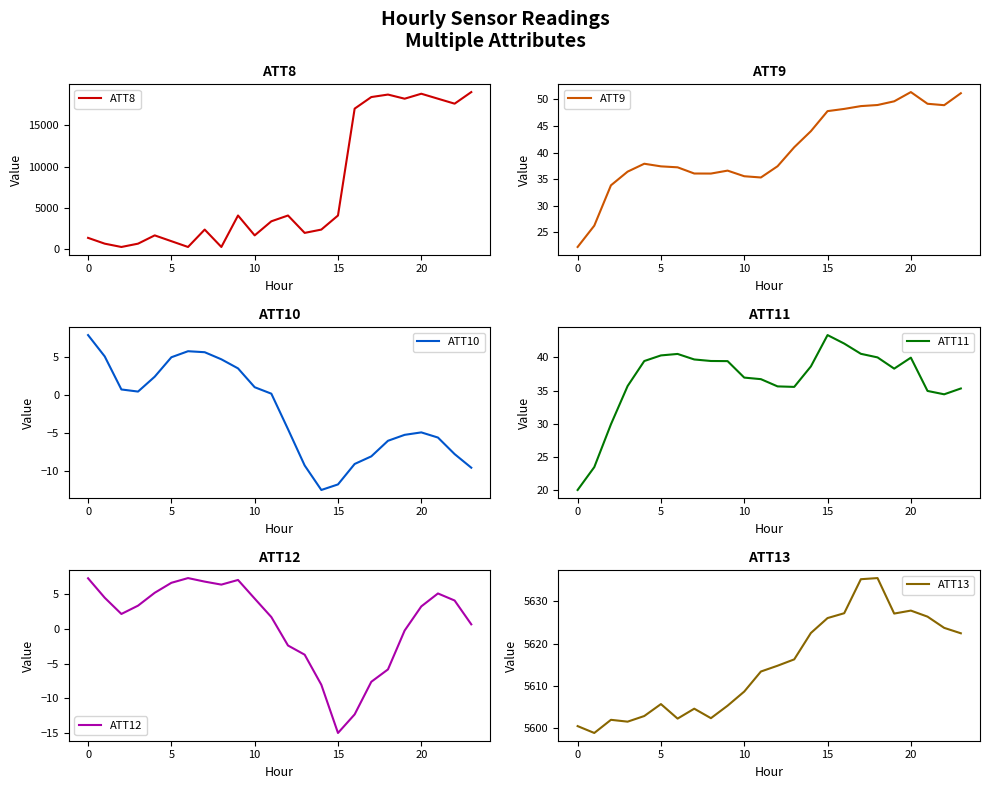

How many data points in ATT9 are less than 37?

9